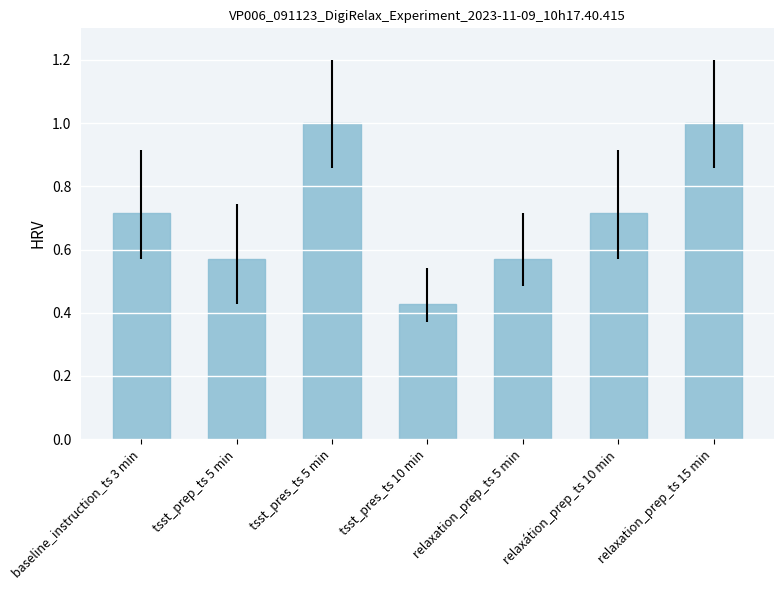

Are the bars grouped side by side (vs. stacked)?

No